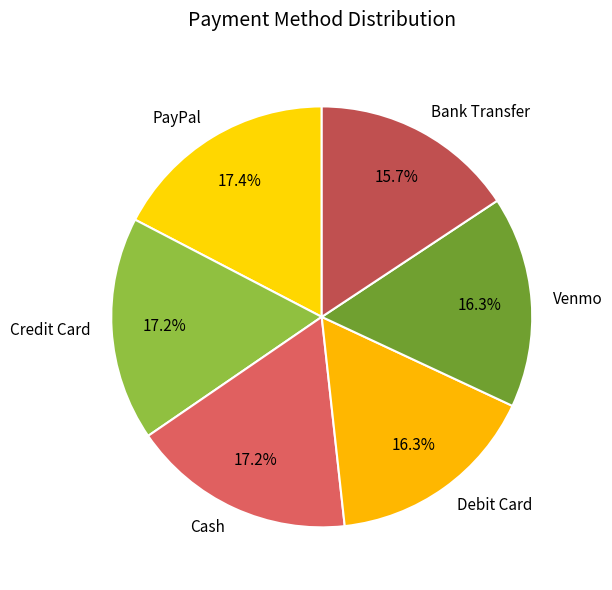

What percentage is the Debit Card slice, to the nearest percent?

16%